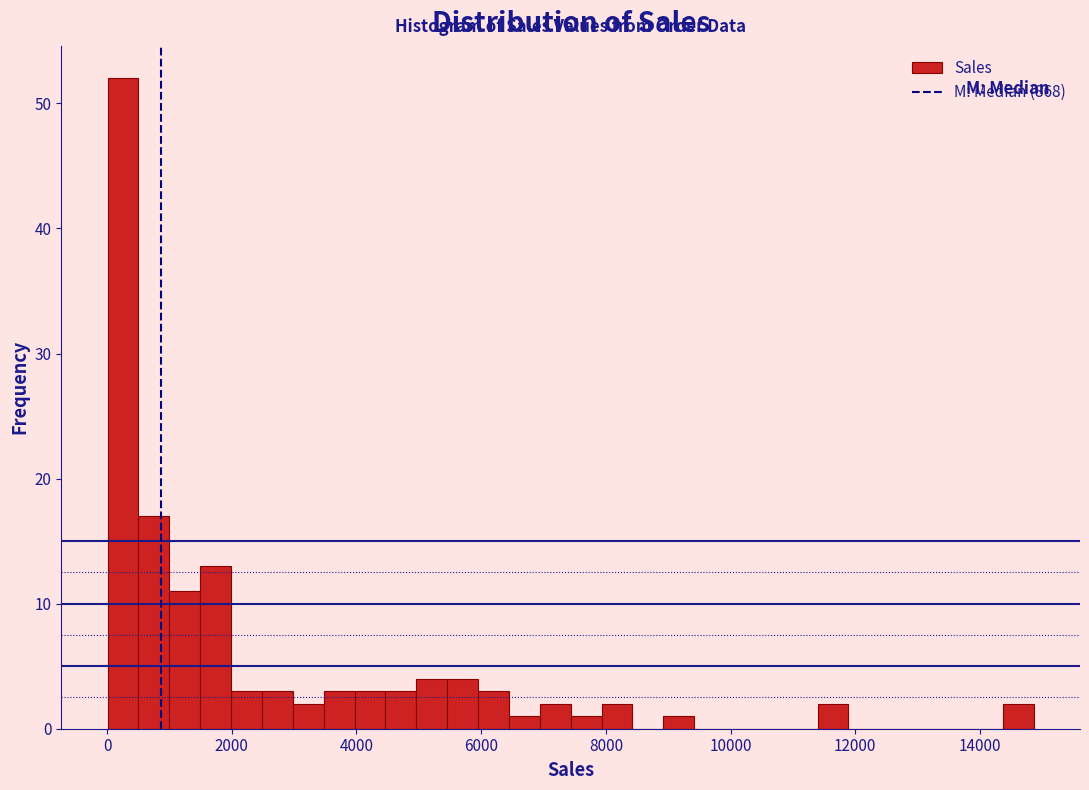

Around what value on the x-axis is the tallest bar? Give the approximate position of its centre, as read against the axis.

200